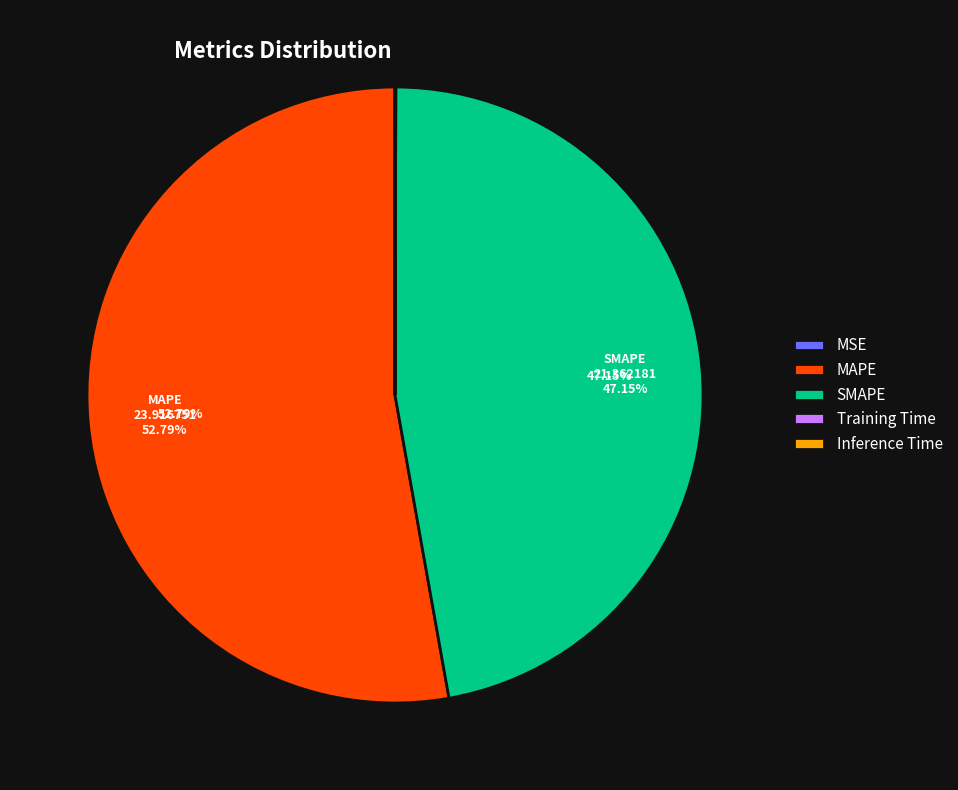

Which slice is the largest?

MAPE